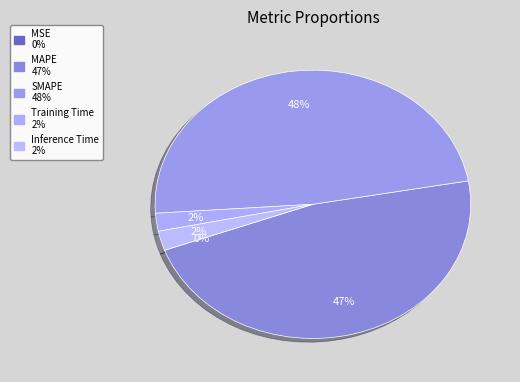

To the nearest percent, what is the combined percentage of Inference Time and MSE?

2%